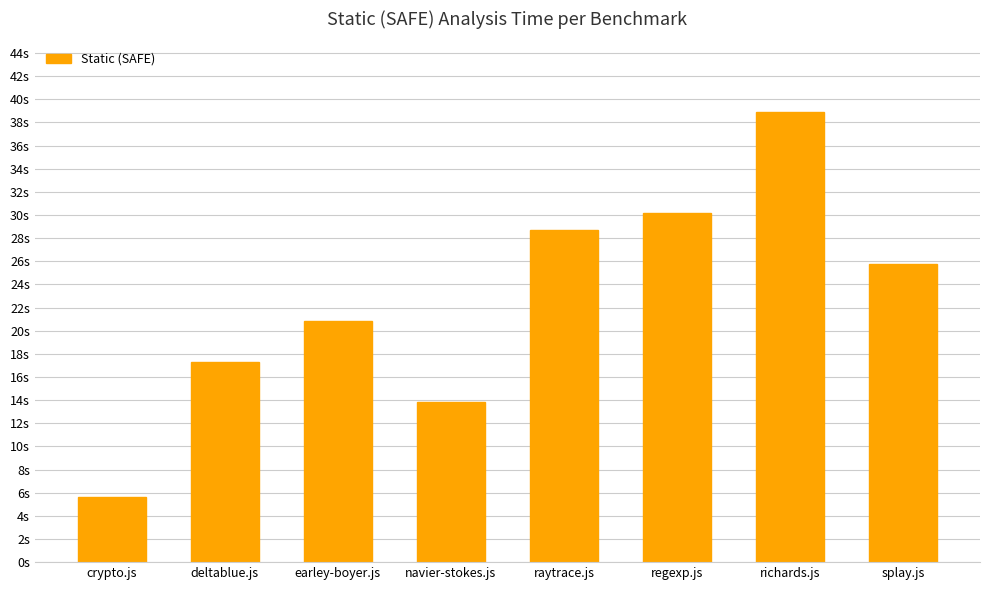

What is the difference between the second highest and minimum values?

24.6